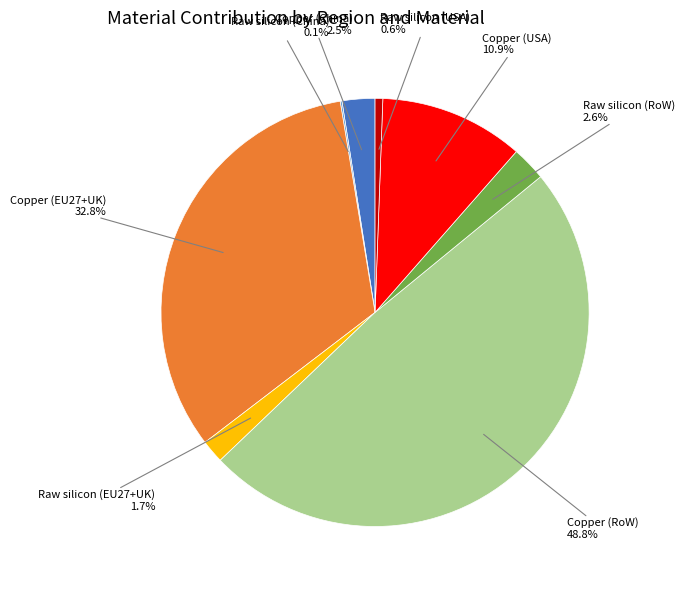

Combined, what portion of the pie is Raw silicon (USA) and Copper (USA)?

11.5%